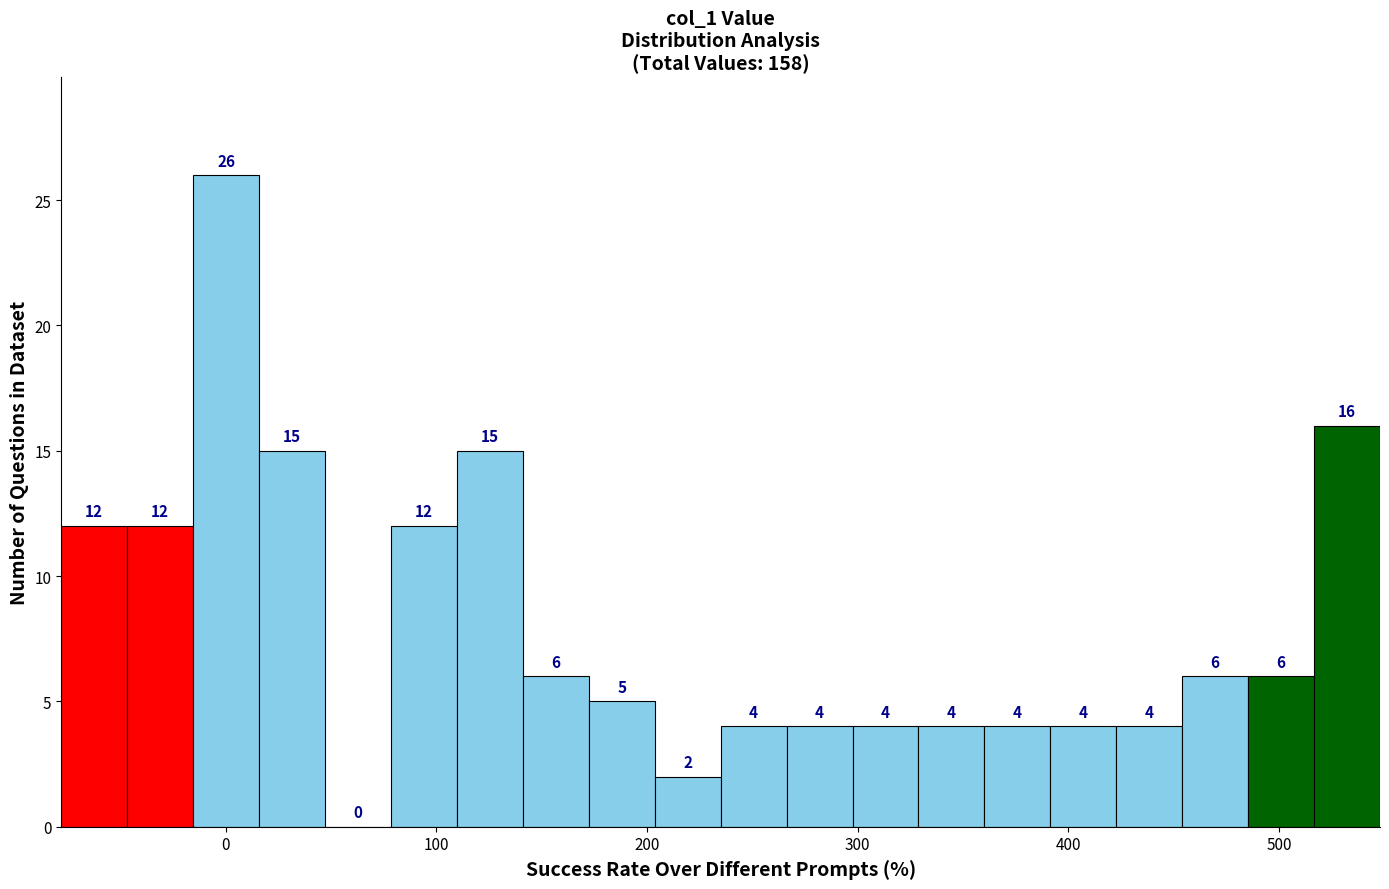

Around what value on the x-axis is the tallest bar? Give the approximate position of its centre, as read against the axis.

0